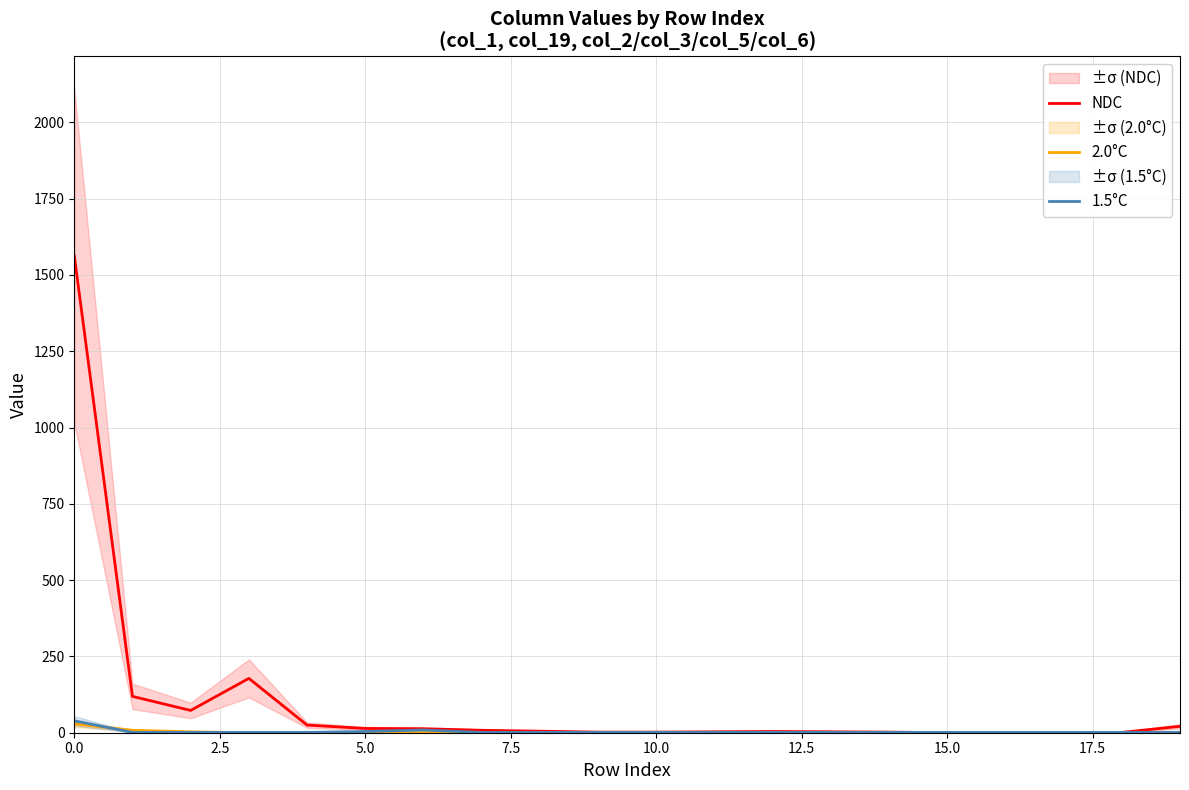

What is the label of the 10th point from the left?

9